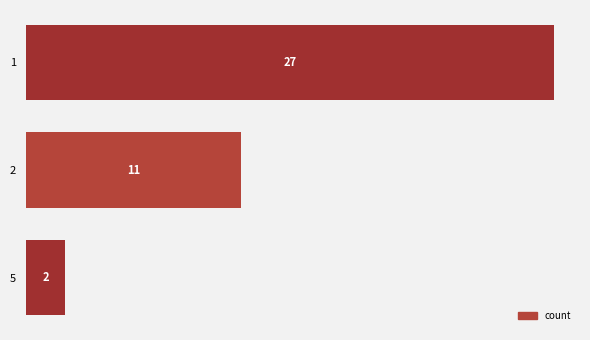

Reading top to bottom, transcribe all the data shown in this chart.

27	11	2